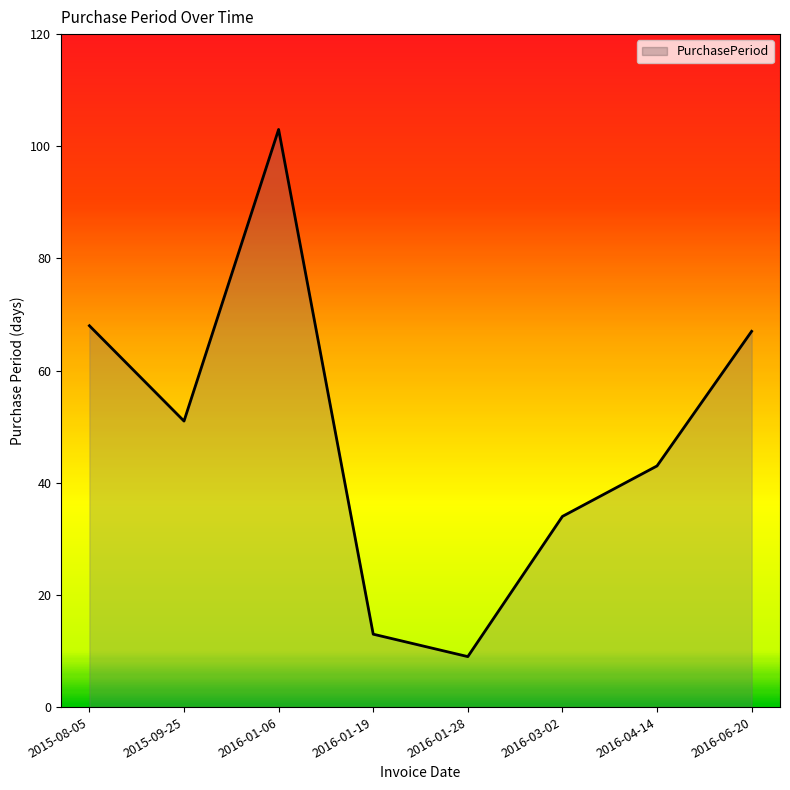

The value at 2016-04-14 is 43. True or false?

True